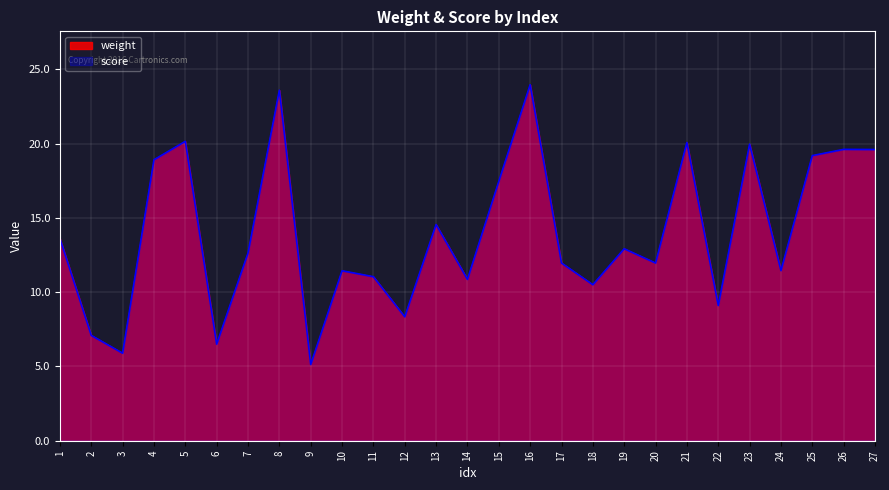

Which series has the largest total across all categories?

weight